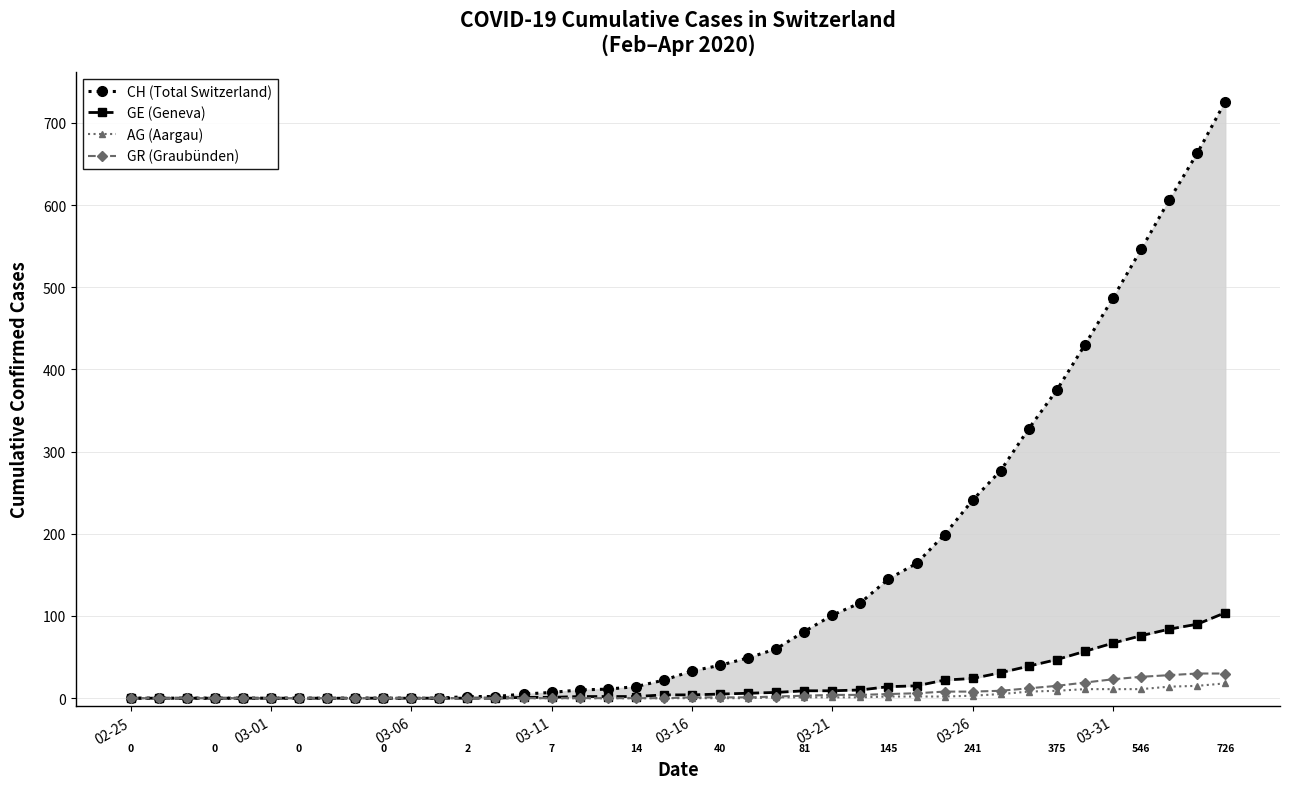

What is the maximum value for AG (Aargau)?

18